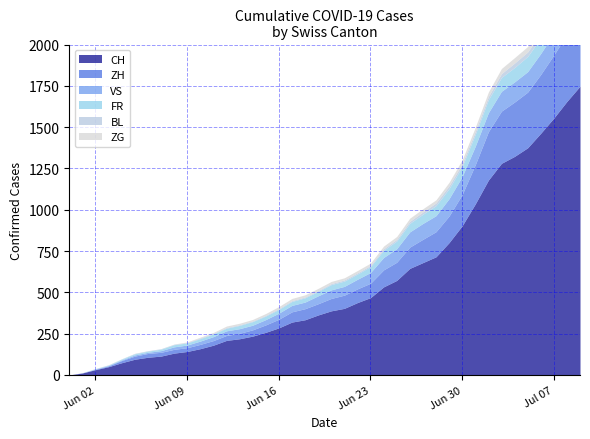

True or false: FR and VS intersect in this chart.

False